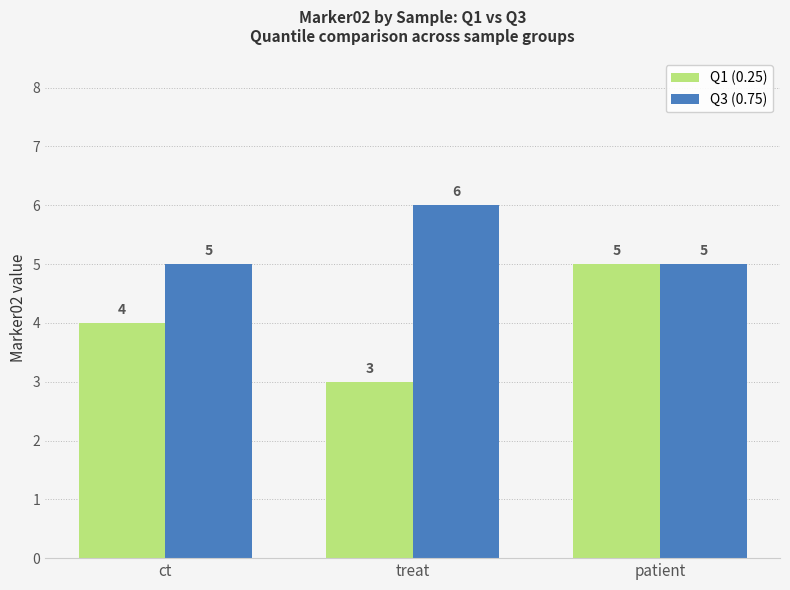

How many Q1 (0.25) values are between 3 and 5?

3